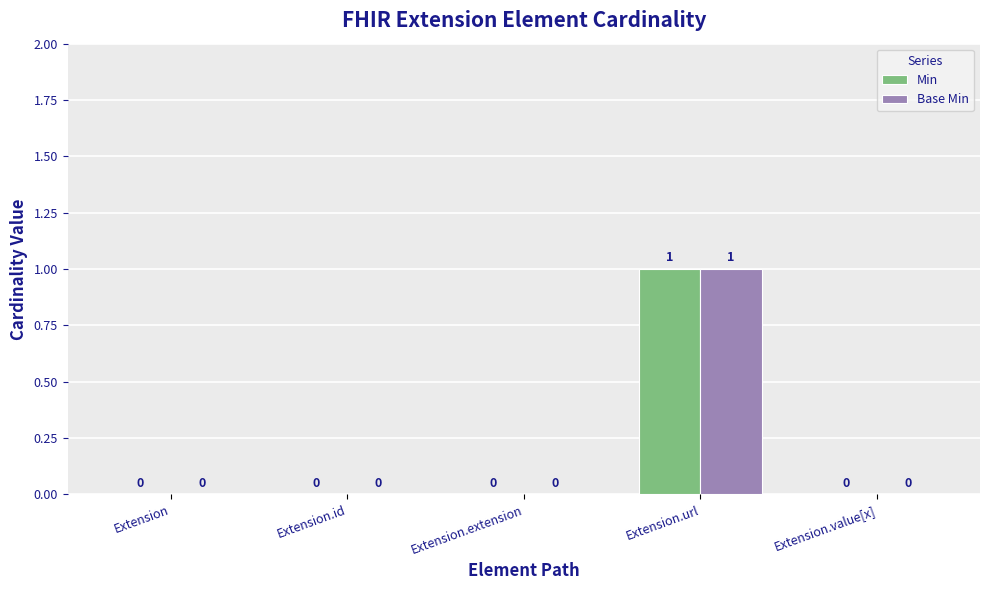

How many groups of bars are there?

5